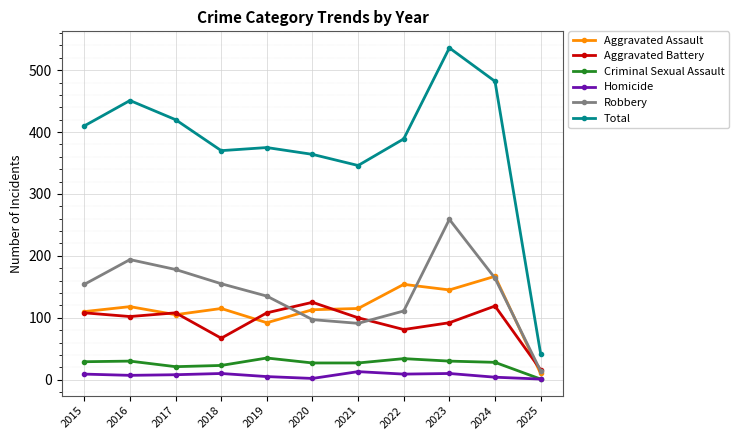

Does the chart display data point markers on the line(s)?

Yes